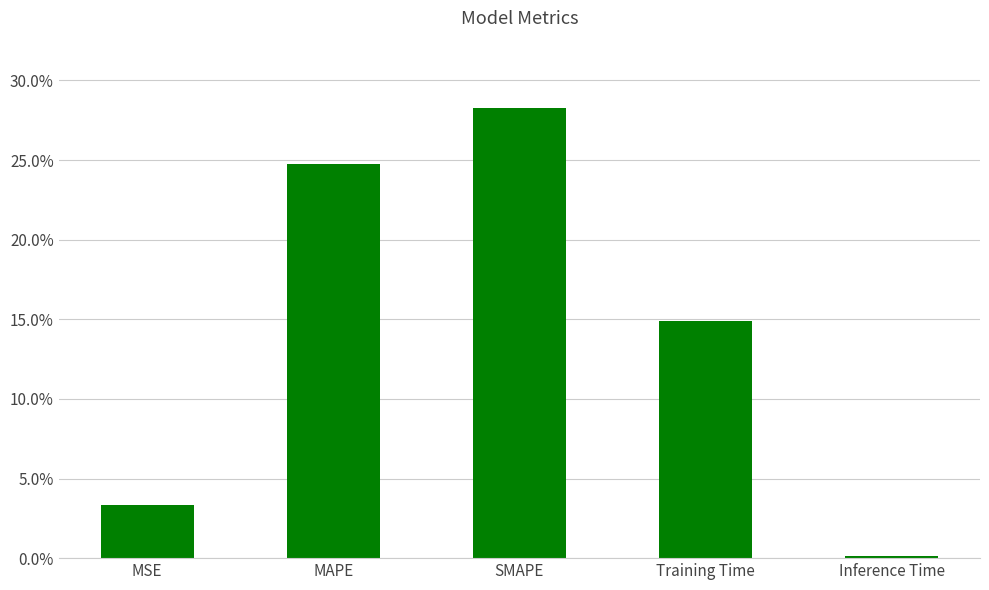

Reading left to right, list all the values displayed in this chart.

0.0	0.2	0.3	0.1	0.0